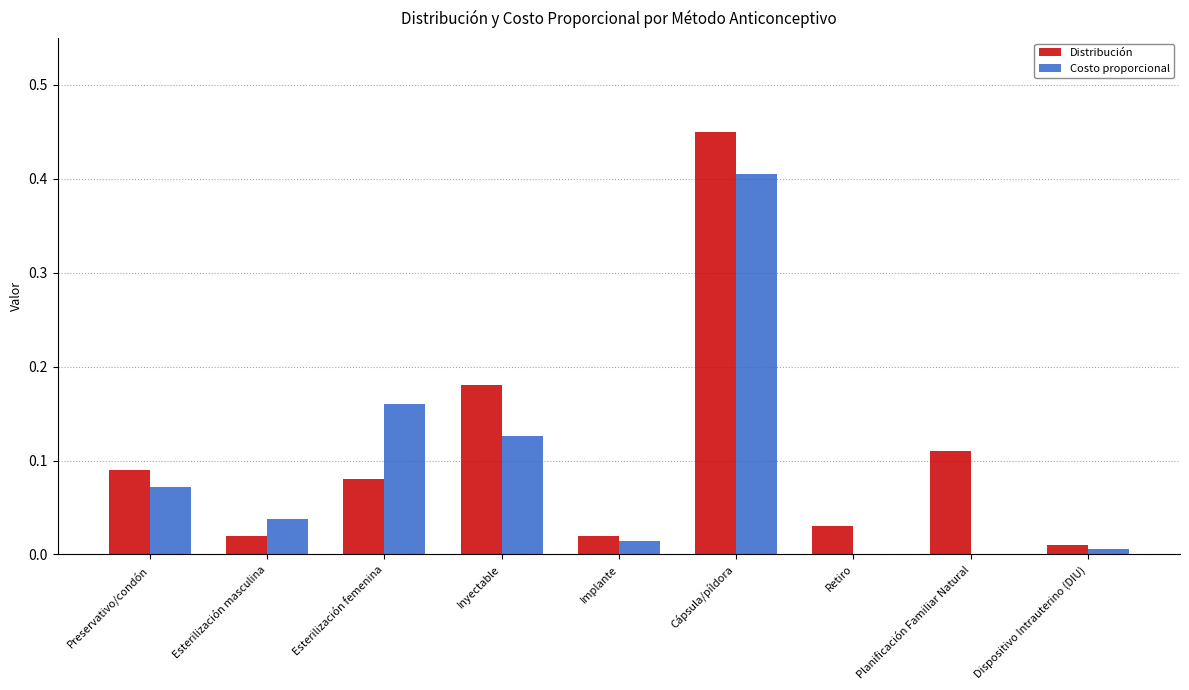

What is the sum of the Costo proporcional values at Implante and Cápsula/píldora?

0.4